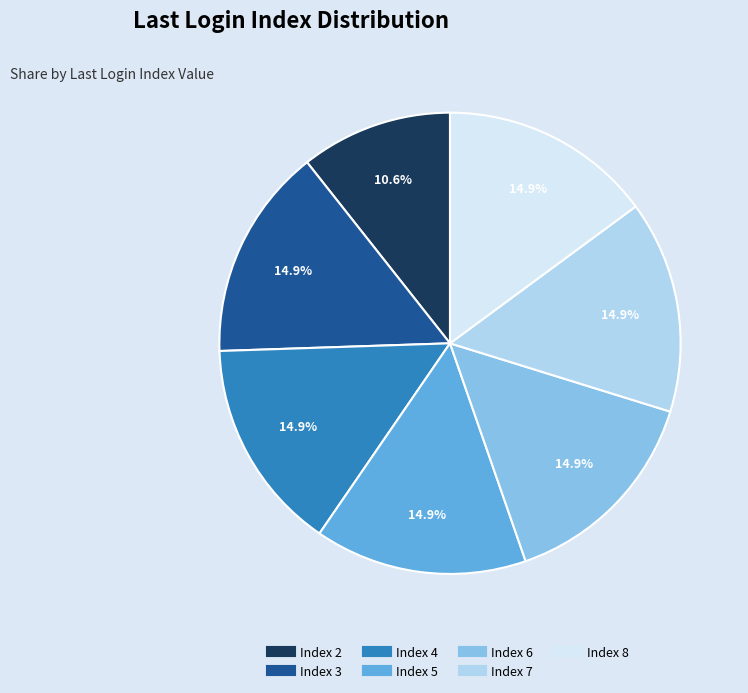

How many slices are in this pie chart?

7